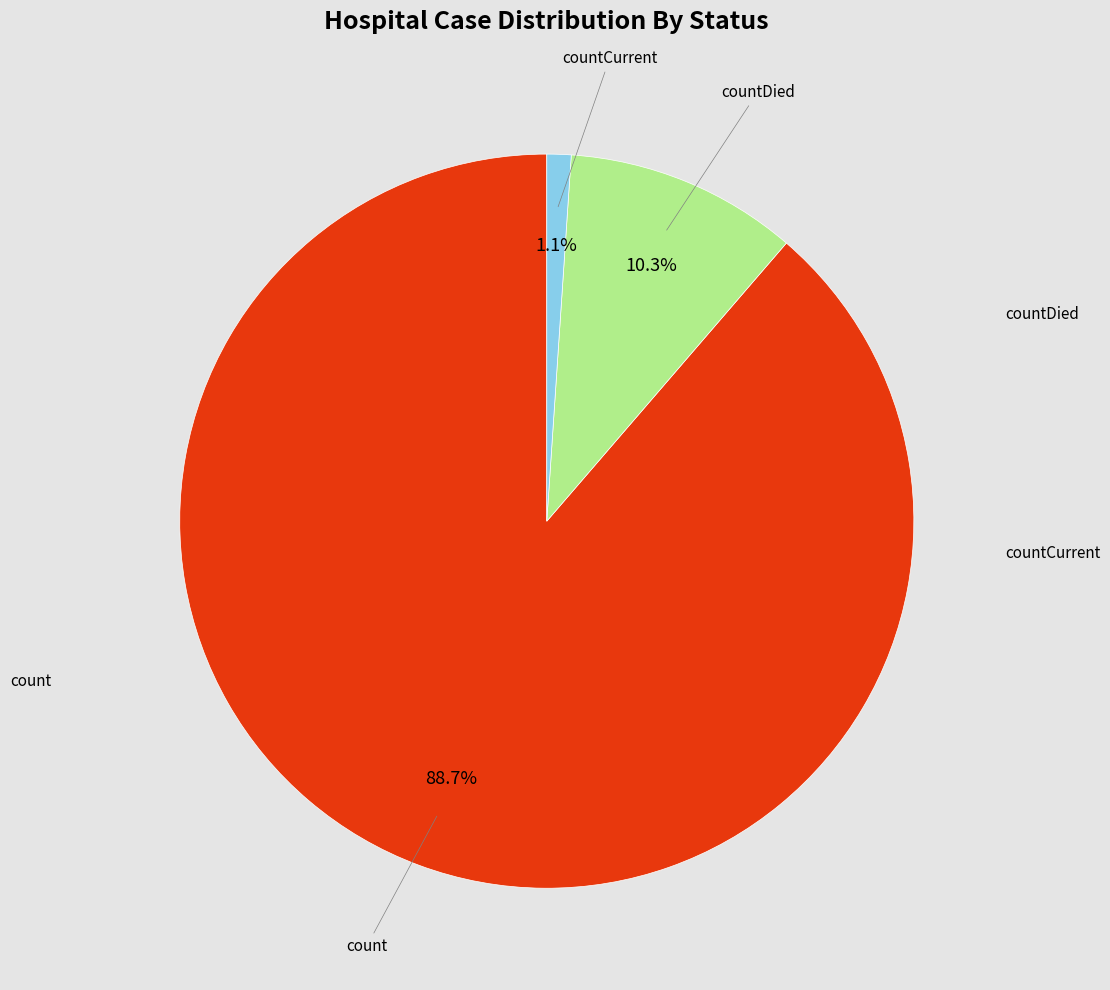

Is there any slice that represents more than half of the pie?

Yes